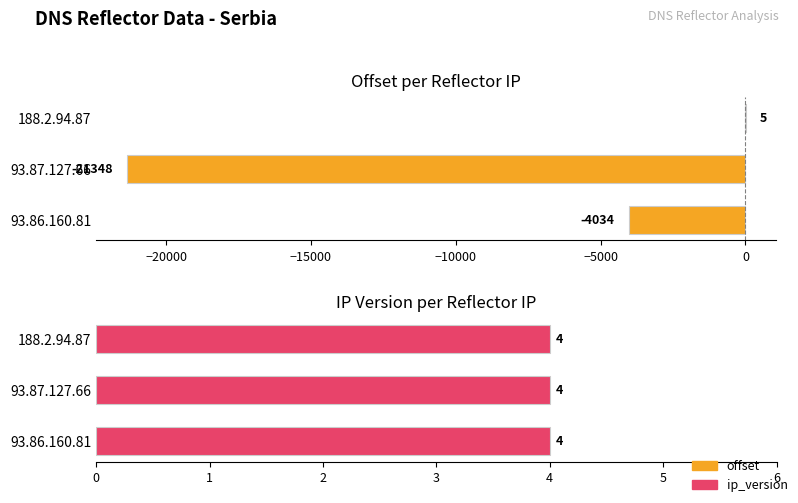

What is the value of the offset bar at the 2nd from the left?

-21348.0